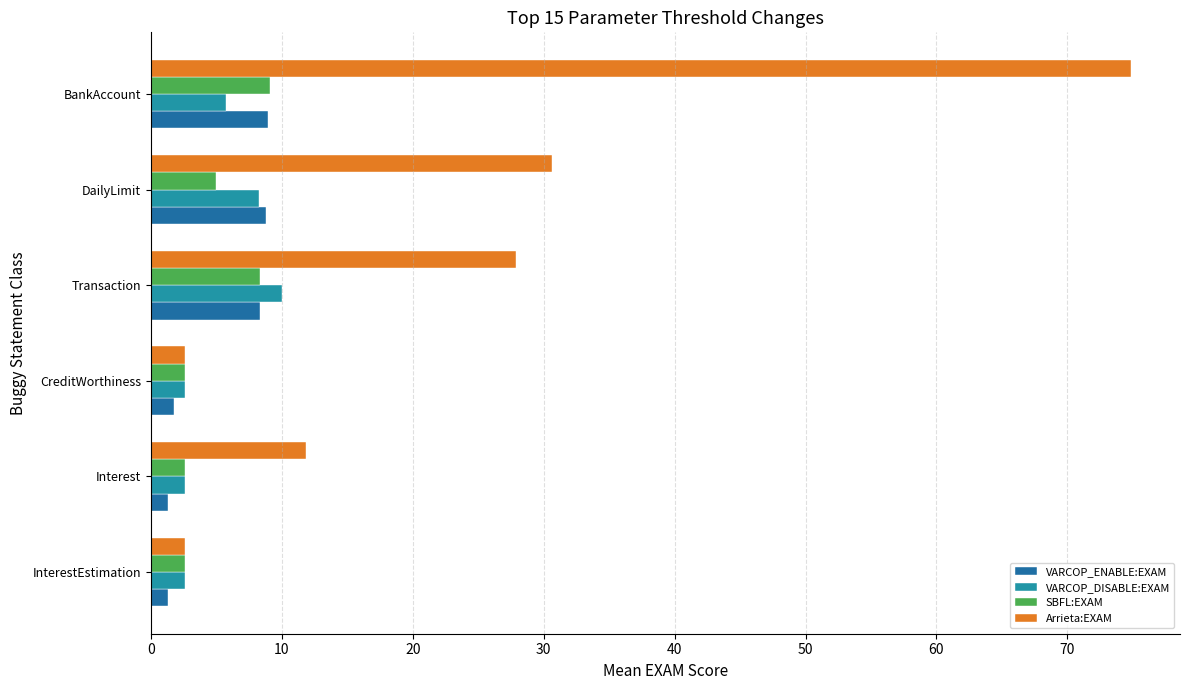

How many categories are shown in the chart?

6